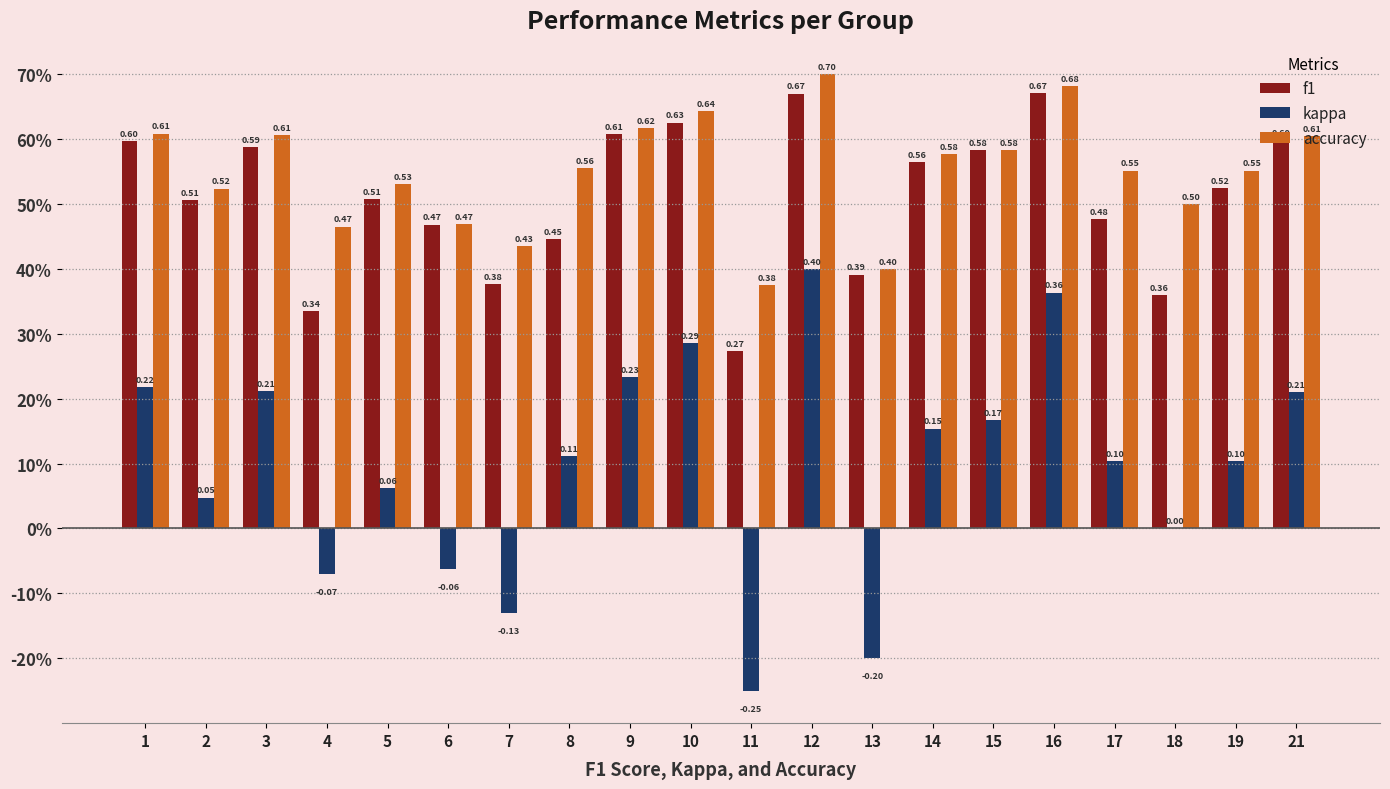

Rank the categories by kappa value from lowest to highest.

11, 13, 7, 4, 6, 18, 2, 5, 17, 19, 8, 14, 15, 21, 3, 1, 9, 10, 16, 12